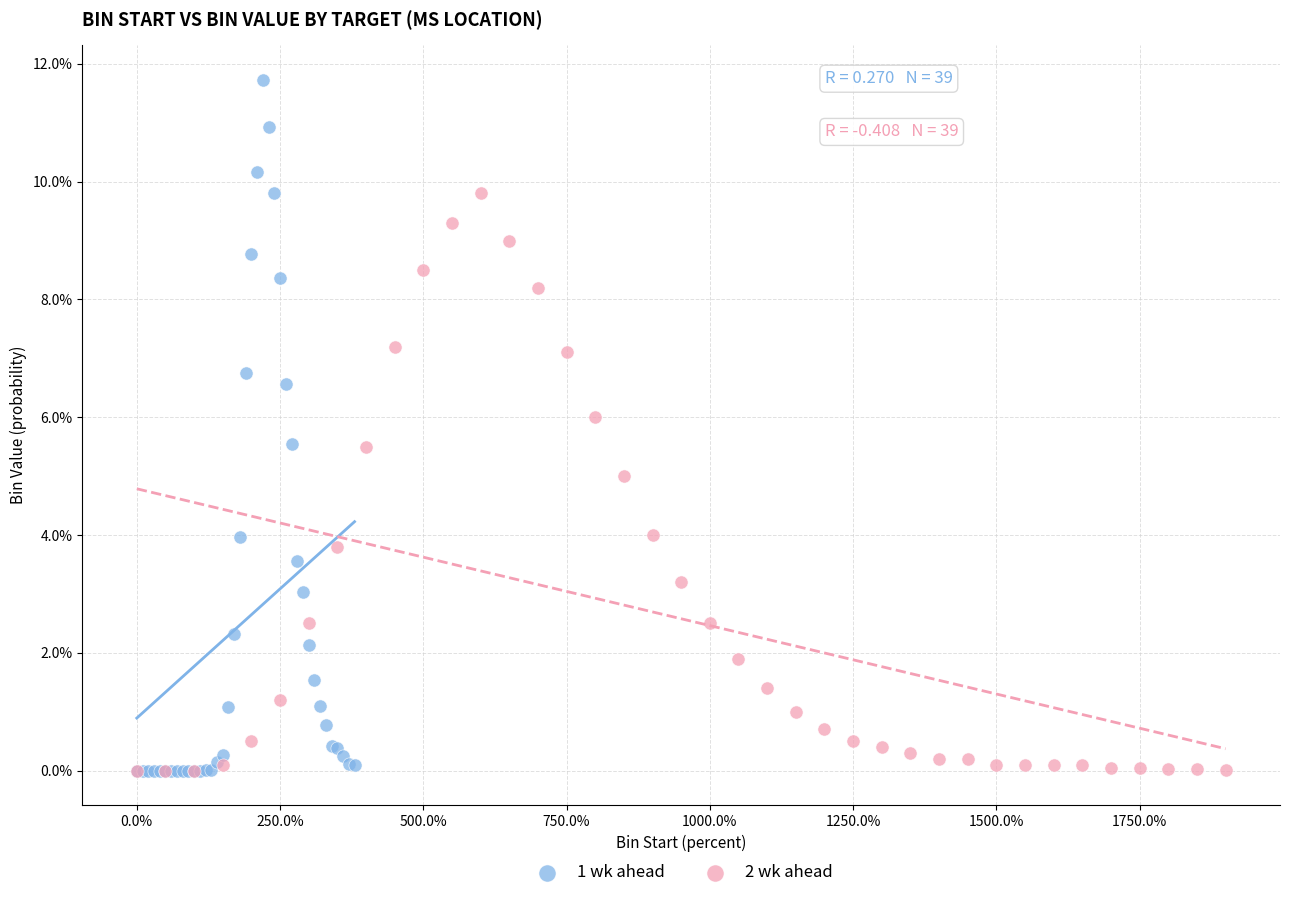

What are all the series names shown in the legend?

1 wk ahead, 2 wk ahead